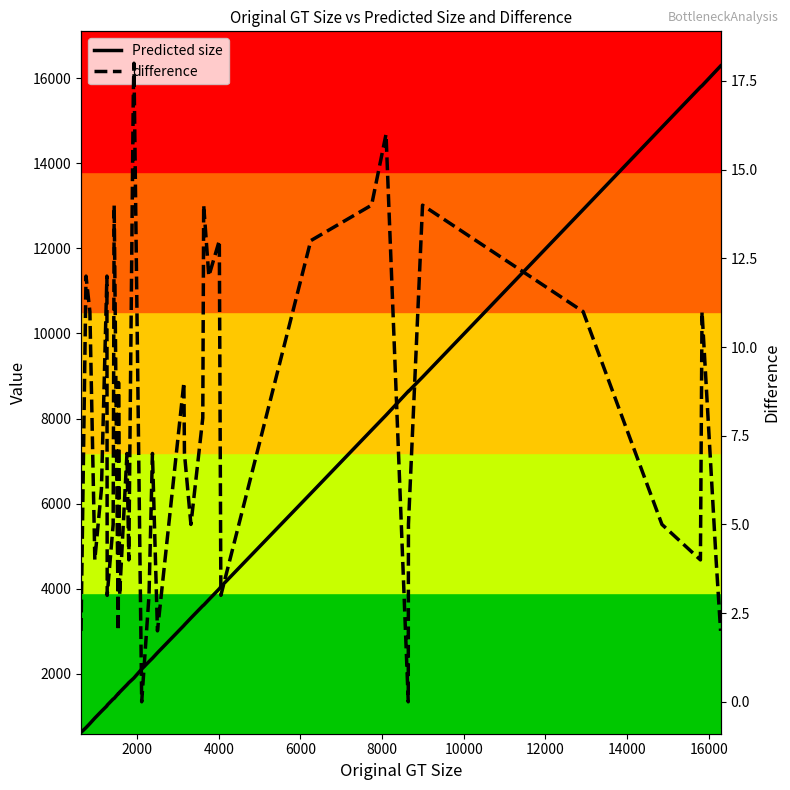

Which series has the largest range (max minus min)?

Predicted size